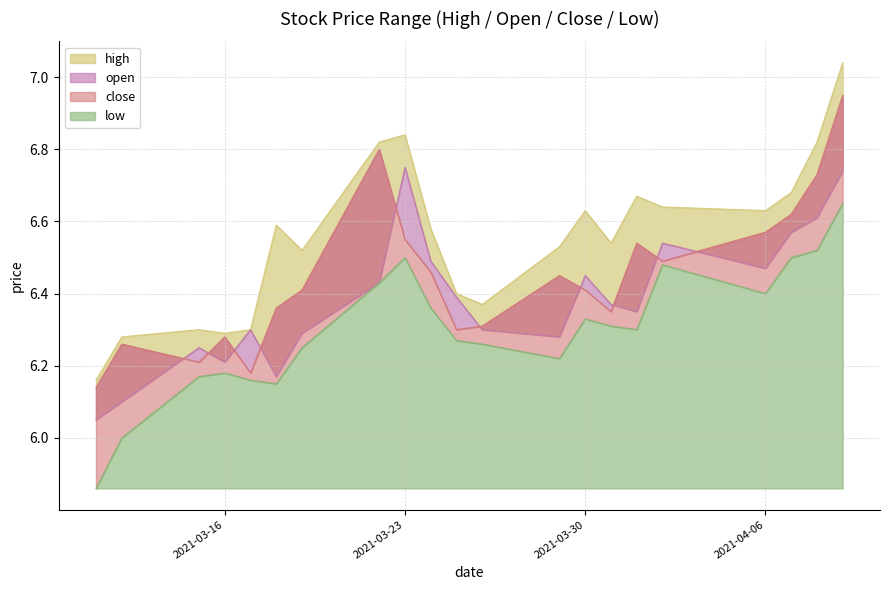

Reading left to right, what are all the values shown in this chart?

high: 2021-03-11=6.2	2021-03-12=6.3	2021-03-15=6.3	2021-03-16=6.3	2021-03-17=6.3	2021-03-18=6.6	2021-03-19=6.5	2021-03-22=6.8	2021-03-23=6.8	2021-03-24=6.6	2021-03-25=6.4	2021-03-26=6.4	2021-03-29=6.5	2021-03-30=6.6	2021-03-31=6.5	2021-04-01=6.7	2021-04-02=6.6	2021-04-06=6.6	2021-04-07=6.7	2021-04-08=6.8	2021-04-09=7.0
open: 2021-03-11=6.0	2021-03-12=6.1	2021-03-15=6.2	2021-03-16=6.2	2021-03-17=6.3	2021-03-18=6.2	2021-03-19=6.3	2021-03-22=6.4	2021-03-23=6.8	2021-03-24=6.5	2021-03-25=6.4	2021-03-26=6.3	2021-03-29=6.3	2021-03-30=6.5	2021-03-31=6.4	2021-04-01=6.3	2021-04-02=6.5	2021-04-06=6.5	2021-04-07=6.6	2021-04-08=6.6	2021-04-09=6.7
close: 2021-03-11=6.1	2021-03-12=6.3	2021-03-15=6.2	2021-03-16=6.3	2021-03-17=6.2	2021-03-18=6.4	2021-03-19=6.4	2021-03-22=6.8	2021-03-23=6.5	2021-03-24=6.5	2021-03-25=6.3	2021-03-26=6.3	2021-03-29=6.5	2021-03-30=6.4	2021-03-31=6.3	2021-04-01=6.5	2021-04-02=6.5	2021-04-06=6.6	2021-04-07=6.6	2021-04-08=6.7	2021-04-09=7.0
low: 2021-03-11=5.9	2021-03-12=6.0	2021-03-15=6.2	2021-03-16=6.2	2021-03-17=6.2	2021-03-18=6.2	2021-03-19=6.2	2021-03-22=6.4	2021-03-23=6.5	2021-03-24=6.4	2021-03-25=6.3	2021-03-26=6.3	2021-03-29=6.2	2021-03-30=6.3	2021-03-31=6.3	2021-04-01=6.3	2021-04-02=6.5	2021-04-06=6.4	2021-04-07=6.5	2021-04-08=6.5	2021-04-09=6.7